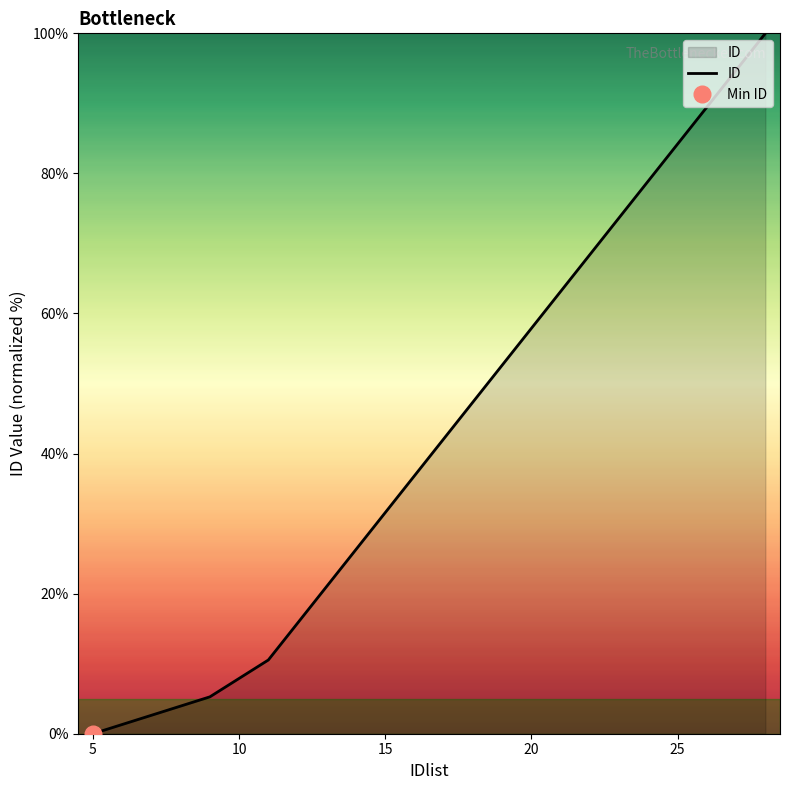

Does the chart display data point markers on the line(s)?

No